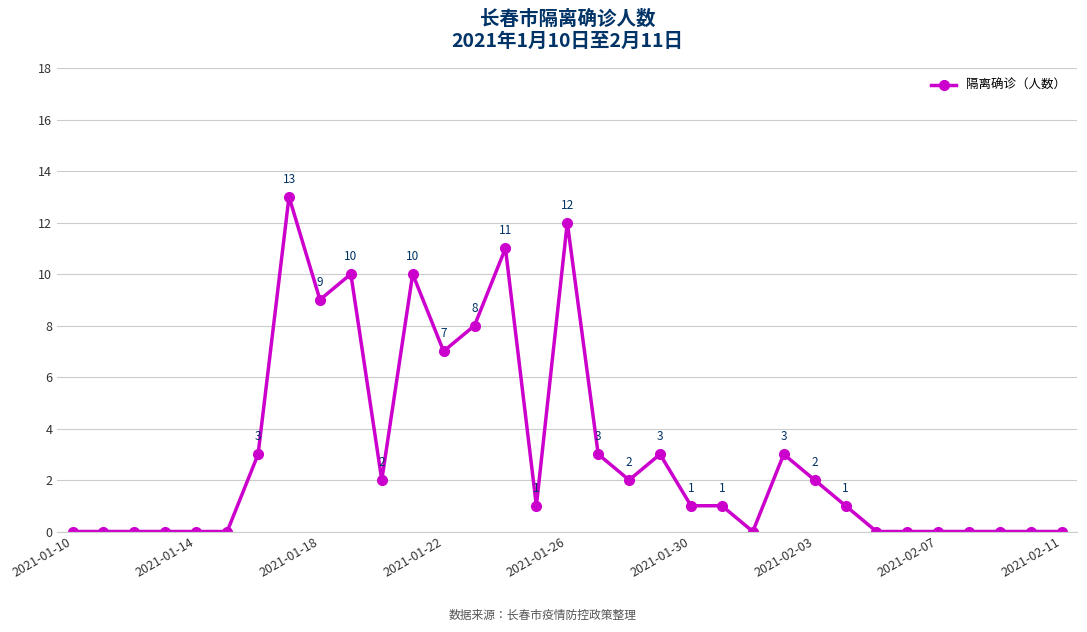

What is the maximum value shown in the chart?

13